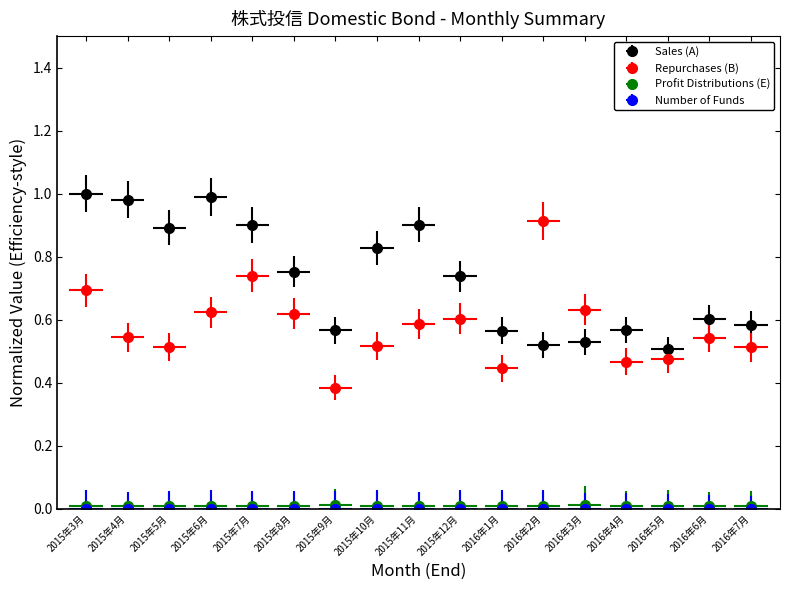

Where is the first local minimum for Profit Distributions (E)?

2015年4月